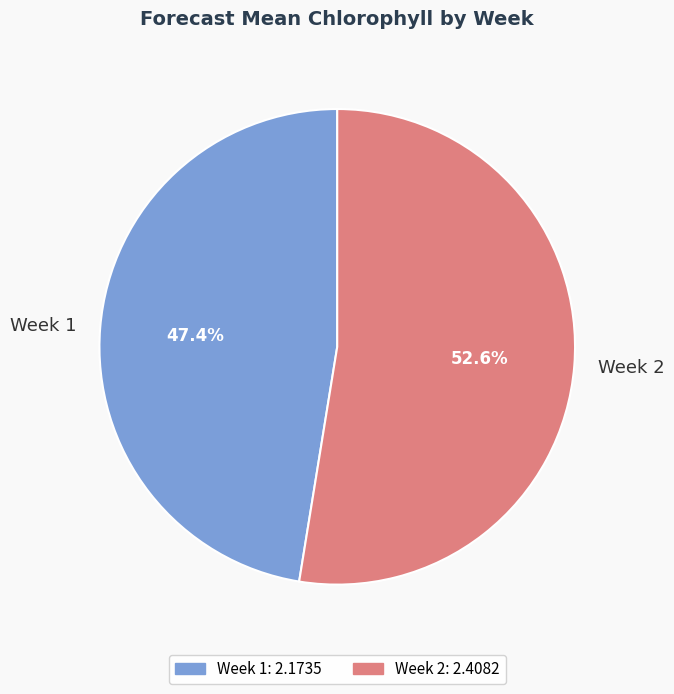

Rank the categories by value from lowest to highest.

Week 1, Week 2